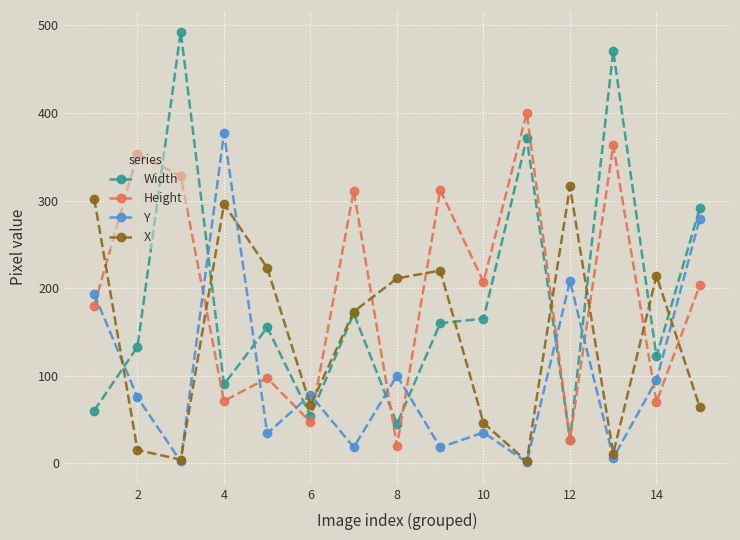

True or false: Width has more than 2 interior local peaks.

True